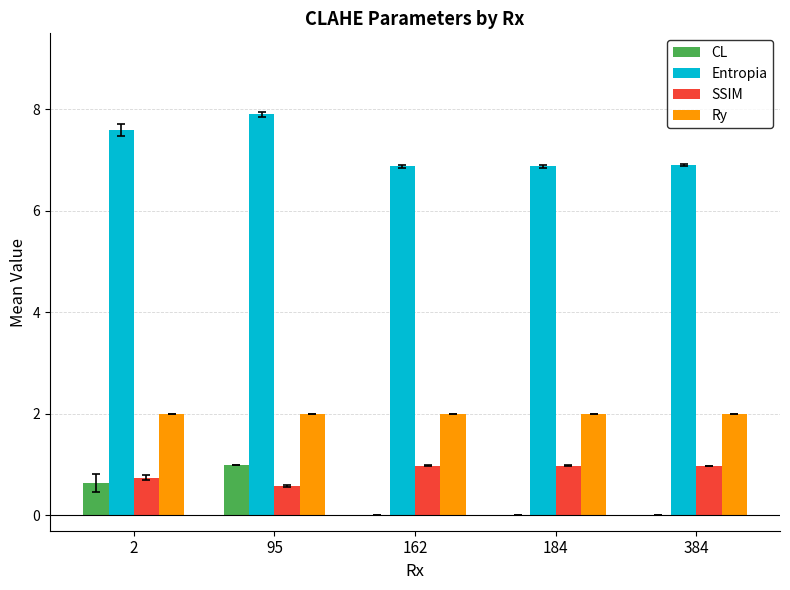

What is the average value of the SSIM series?

0.8